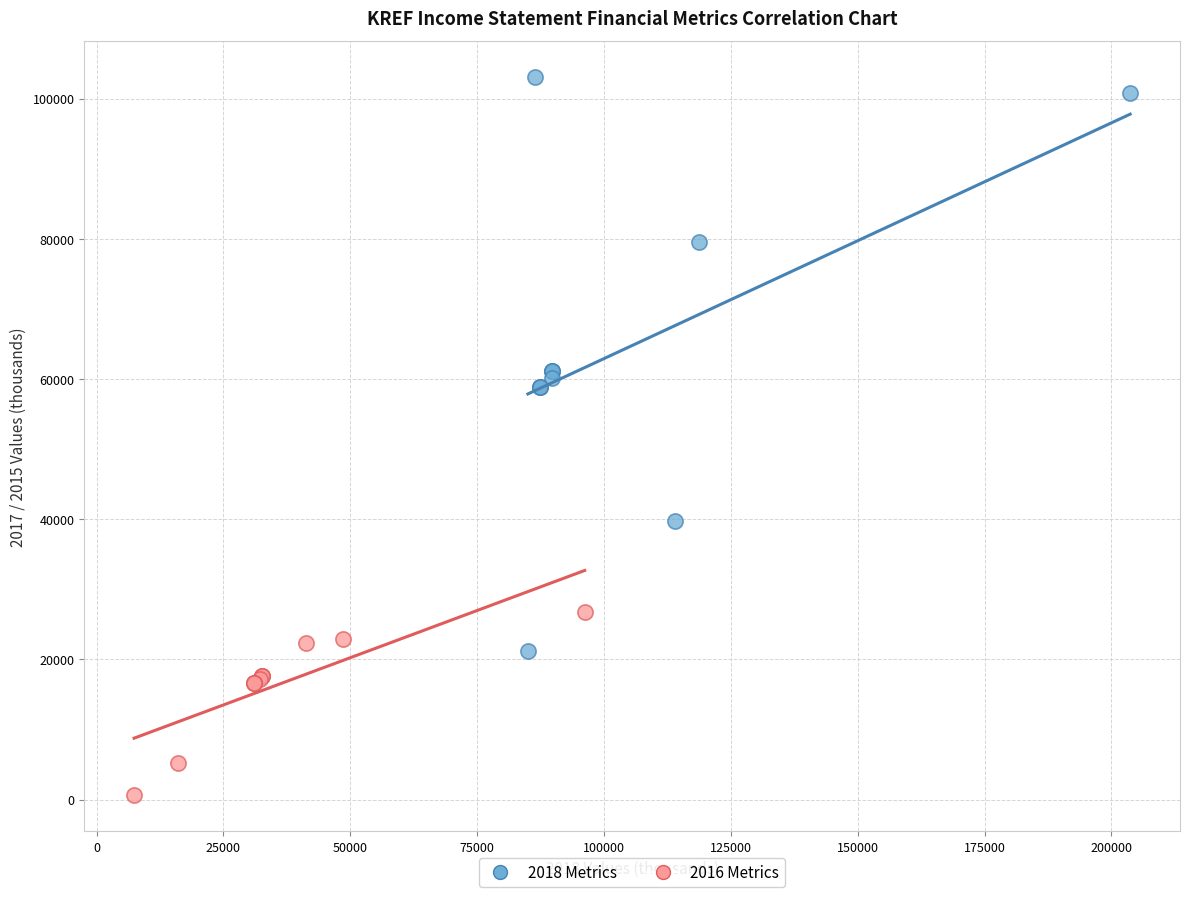

Which series reaches the minimum Y coordinate?

2016 Metrics